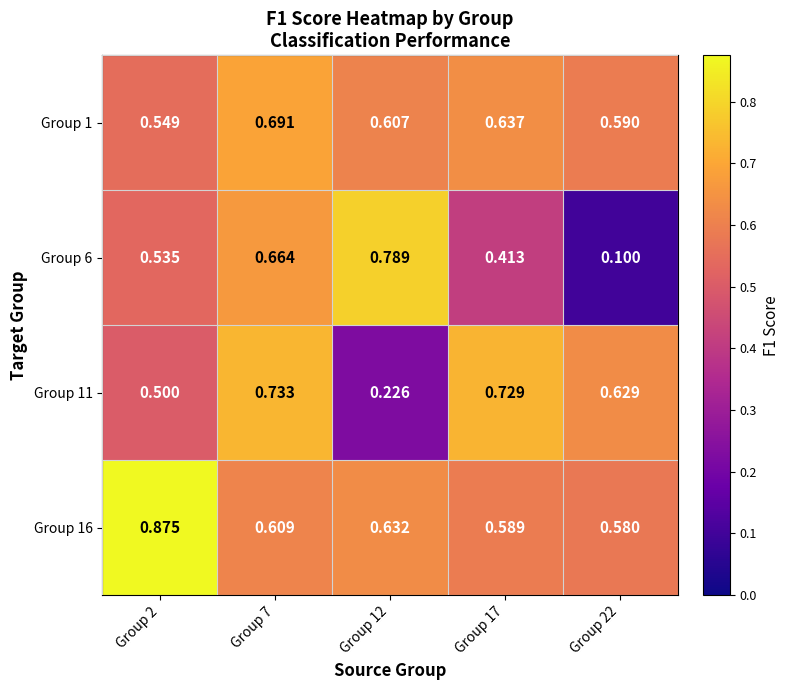

How many series are shown in this chart?

4